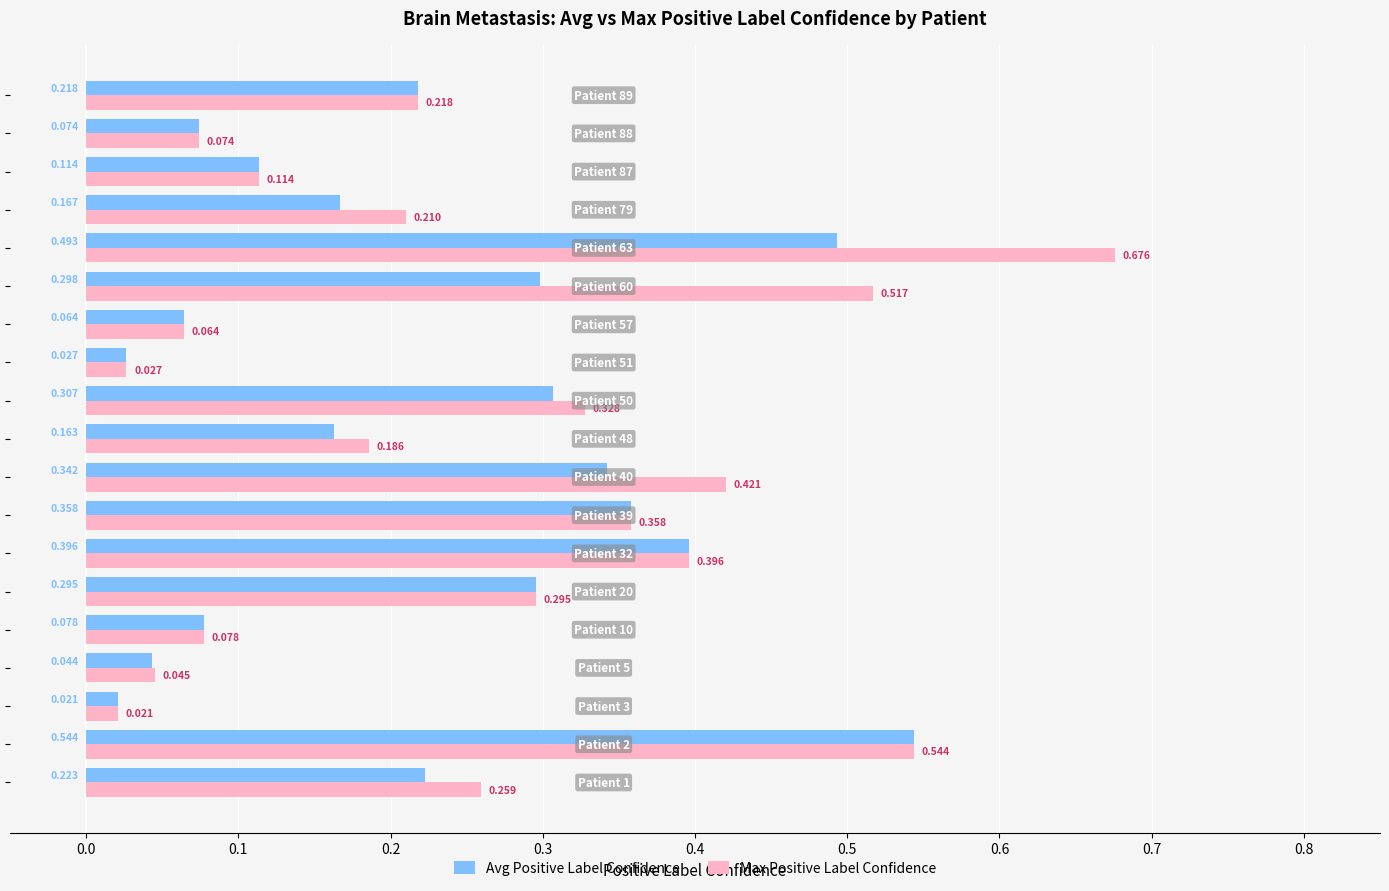

Rank the series by their maximum value, from lowest to highest.

Avg Positive Label Confidence, Max Positive Label Confidence